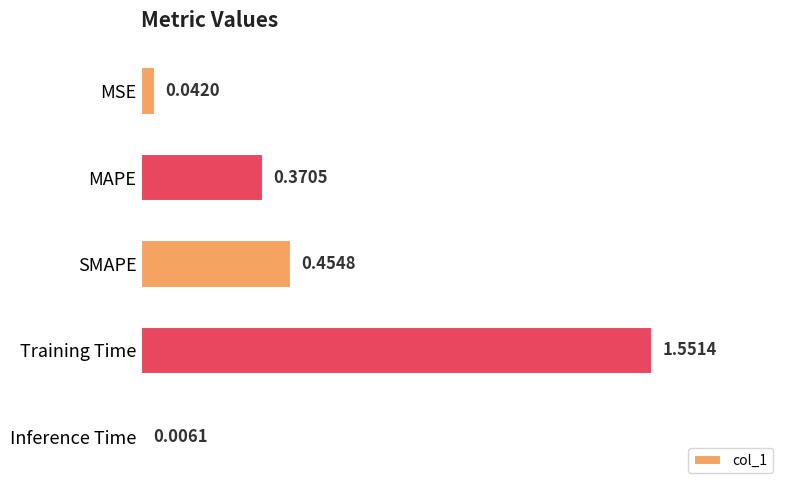

At which category does the chart reach its peak across all series?

Training Time